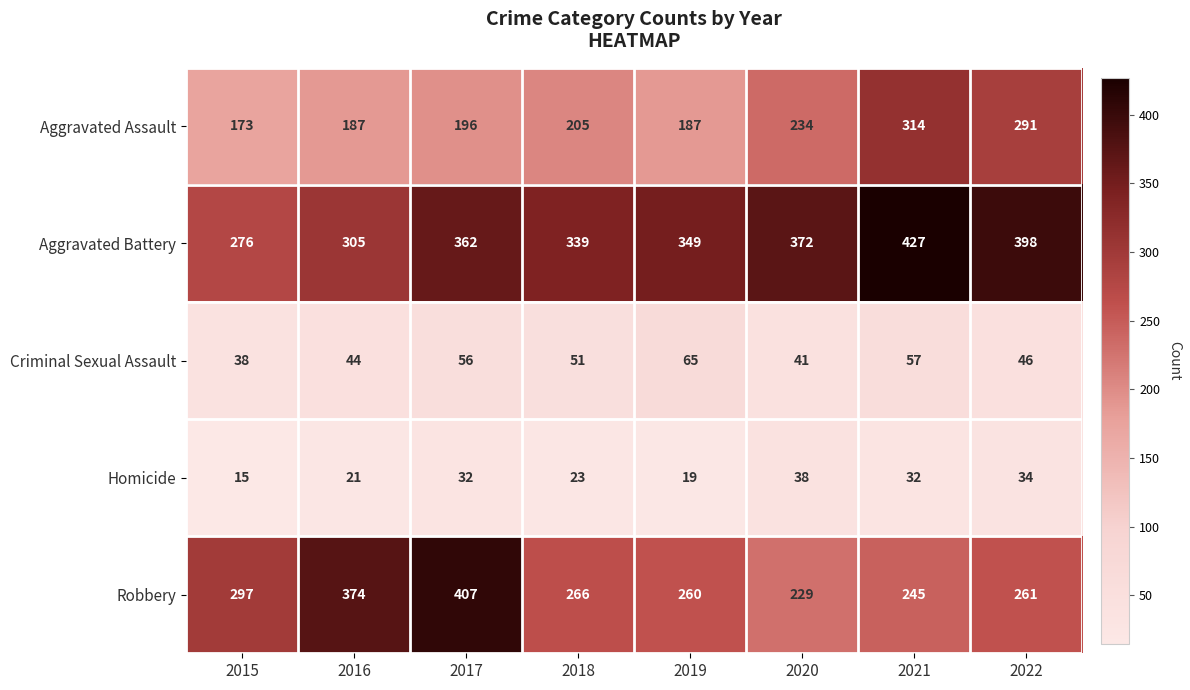

Count the number of data series in this chart.

5